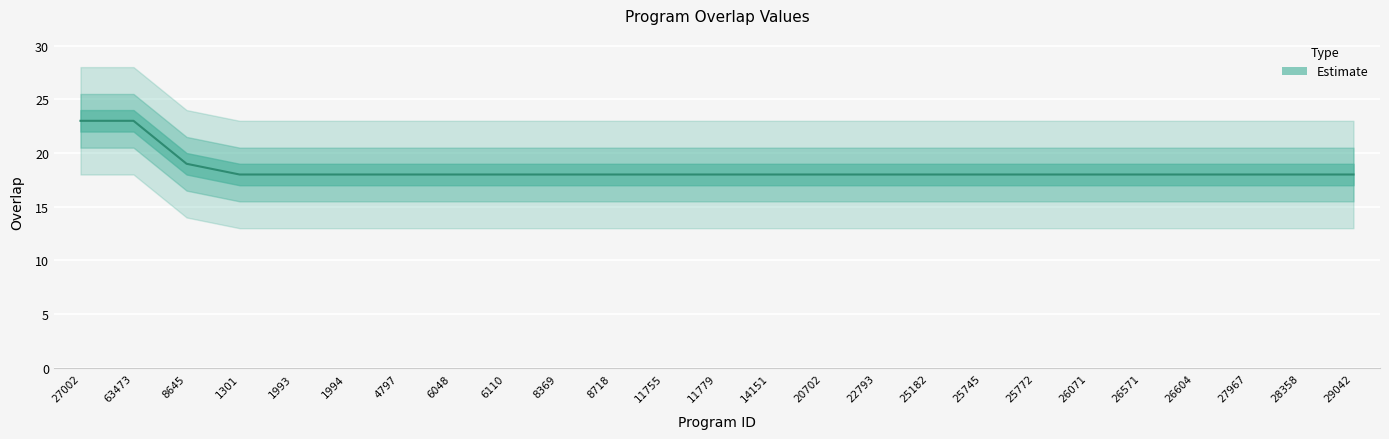

Is it true that the value at 11755 is 18?

True